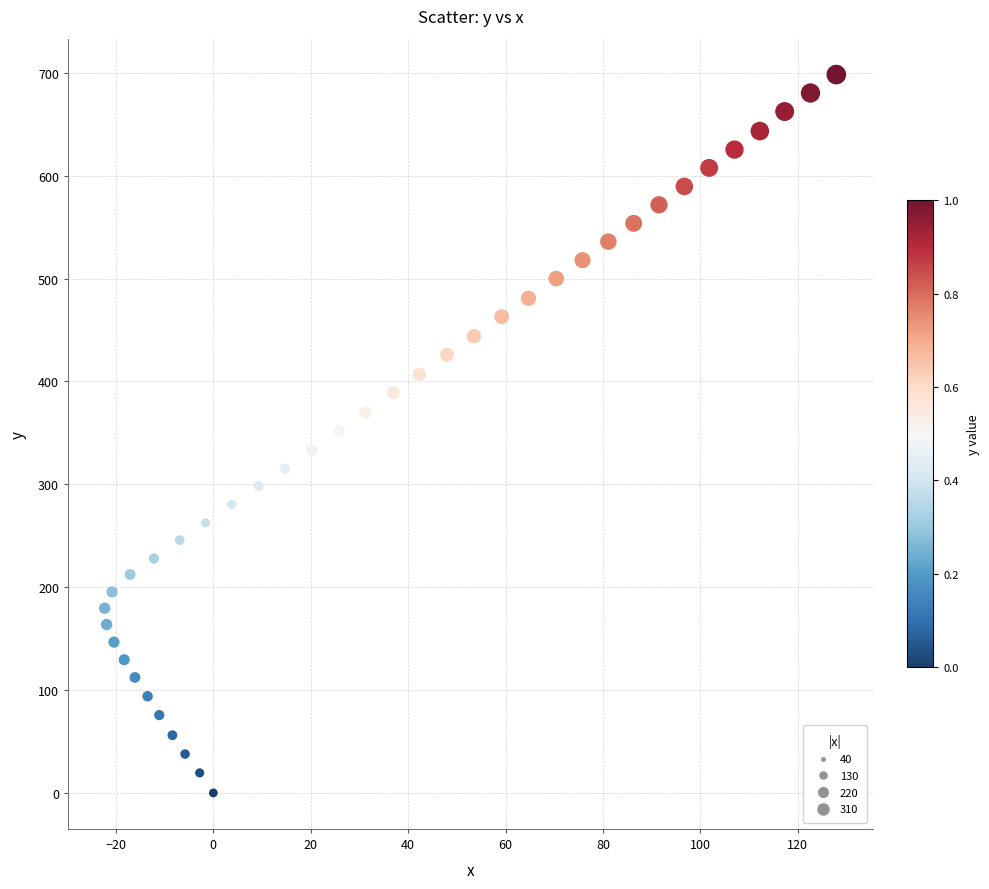

What is the range of Y values (max minus min)?

698.3